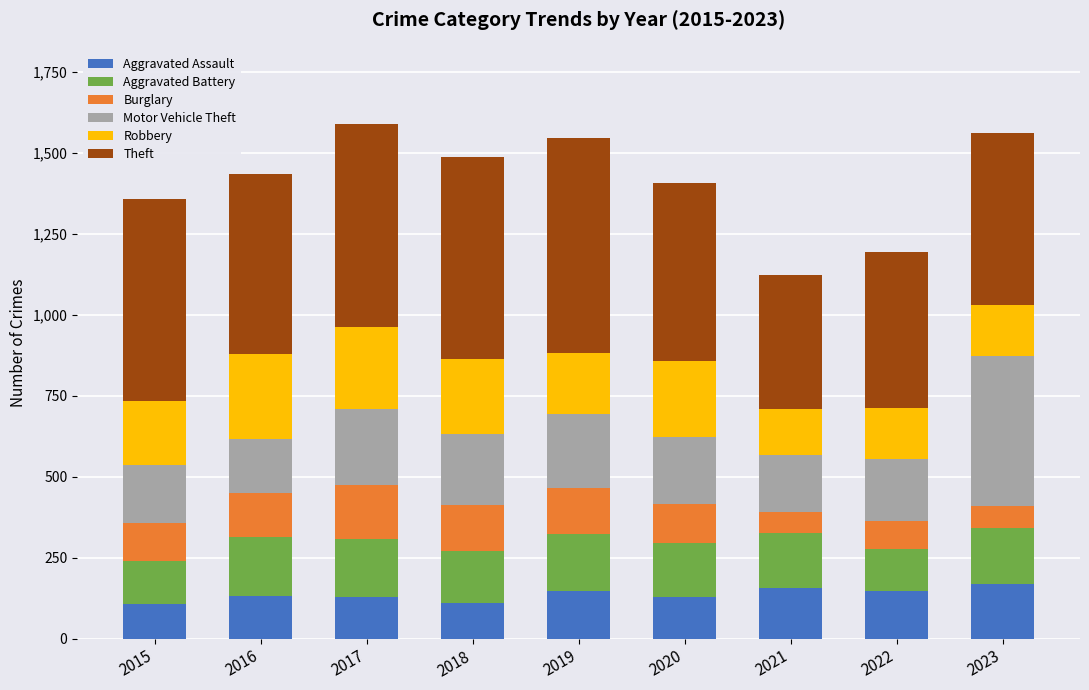

What is the total value across all series at 2023?

1562